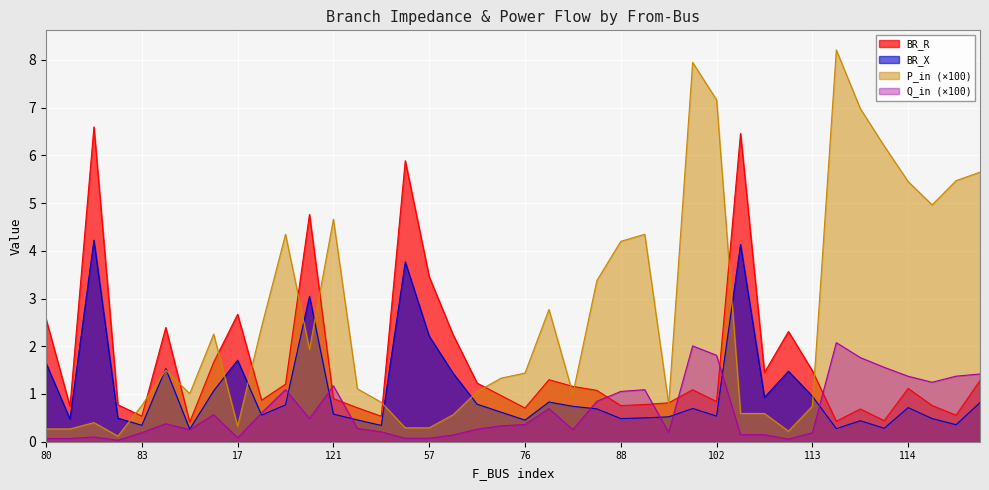

What is the lowest value of the BR_R series?

0.4